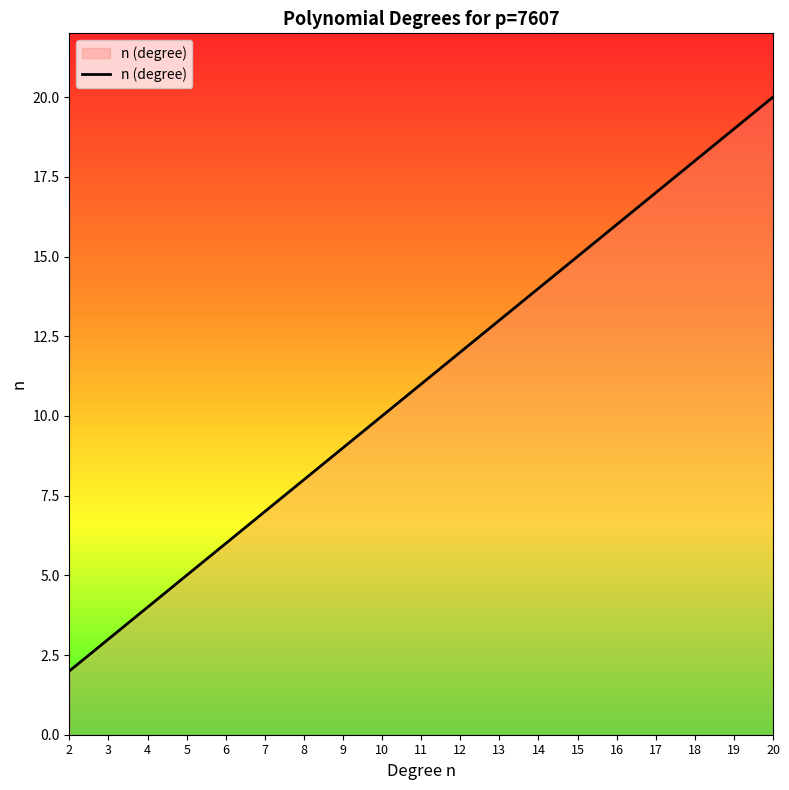

Reading left to right, extract all data points from this chart.

2	3	4	5	6	7	8	9	10	11	12	13	14	15	16	17	18	19	20